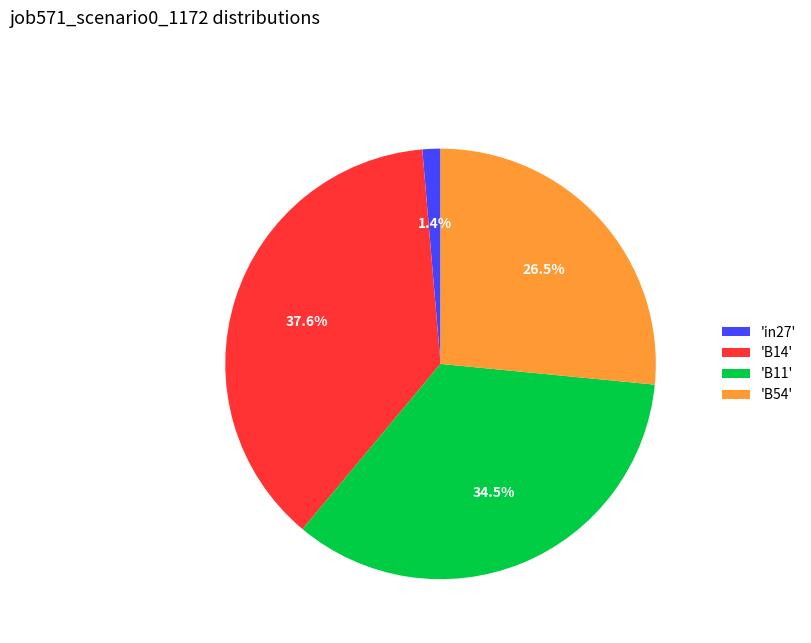

What is the largest slice in the pie chart?

'B14'